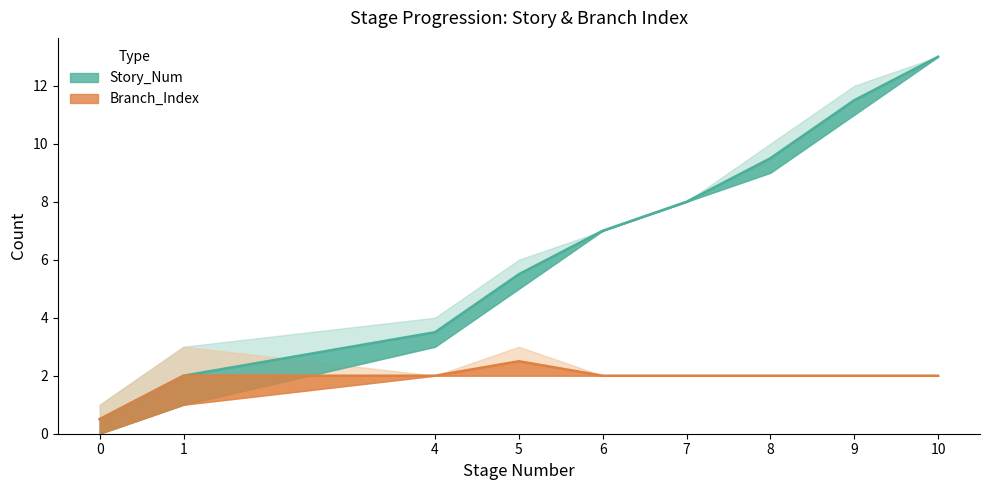

At which label is Story_Num closest to 6?

5.0